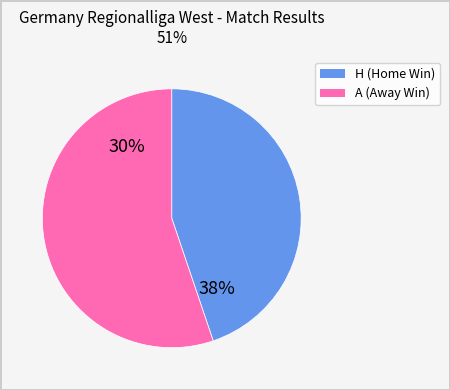

To the nearest percent, what is the difference between the largest and smallest slice percentages?

7%